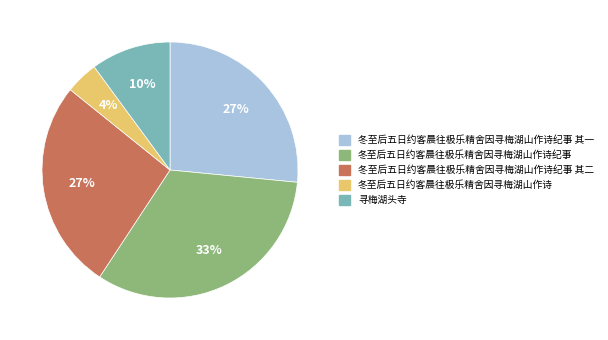

Is there any slice that represents more than half of the pie?

No